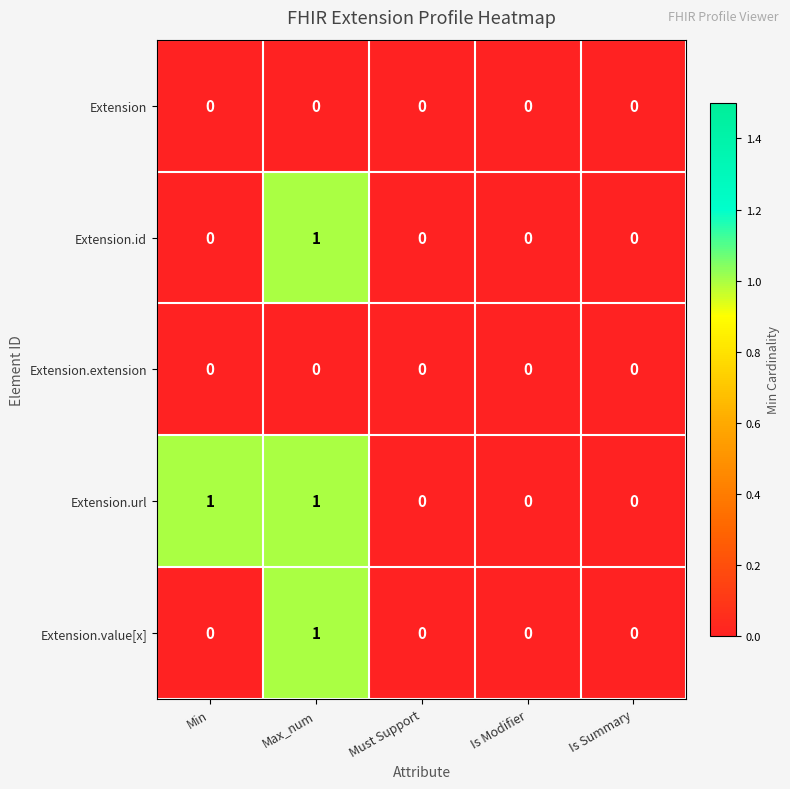

The value of Extension.extension at Is Summary is 0. True or false?

True